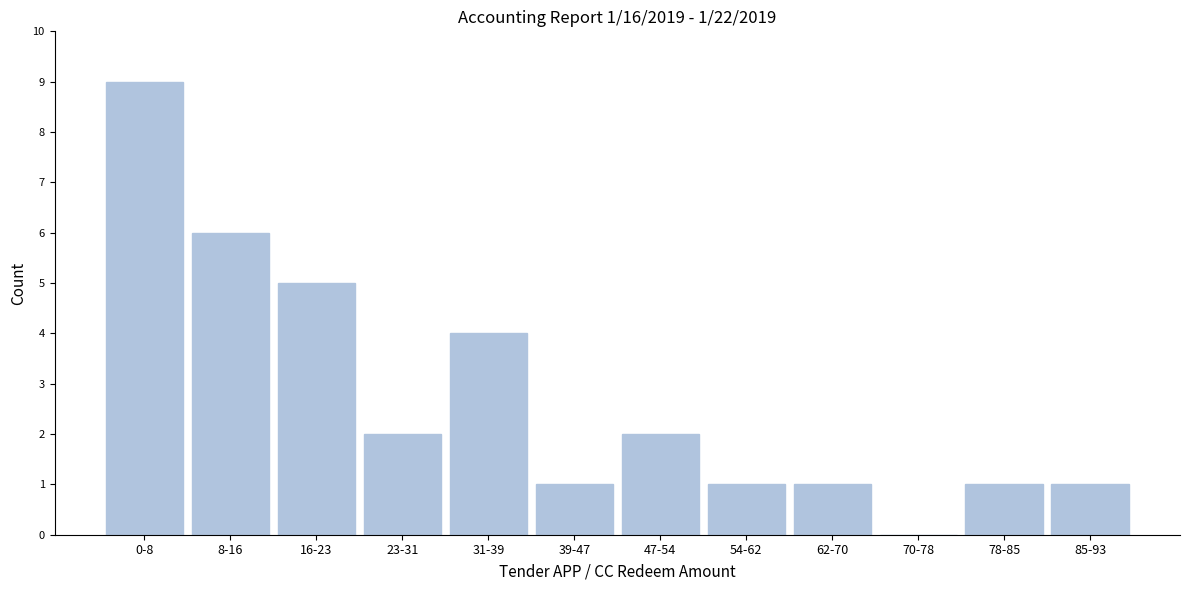

Reading right to left, list all the values displayed in this chart.

85-93=1	78-85=1	70-78=0	62-70=1	54-62=1	47-54=2	39-47=1	31-39=4	23-31=2	16-23=5	8-16=6	0-8=9